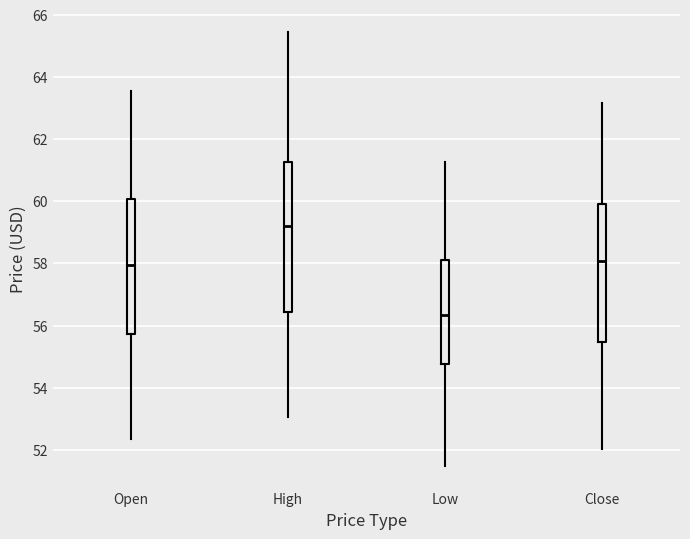

Reading left to right, transcribe this box plot: for each box, give where its median line is, the range the box spans, and where its two whiskers end, as read against the y-axis. The values are not printed on the chart, so give them approximately, as read against the axis.

Open: median 58.0, box 55.8 to 60.0, whiskers 52.4 to 63.6
High: median 59.2, box 56.4 to 61.2, whiskers 53.0 to 65.4
Low: median 56.4, box 54.8 to 58.0, whiskers 51.4 to 61.2
Close: median 58.0, box 55.4 to 60.0, whiskers 52.0 to 63.2